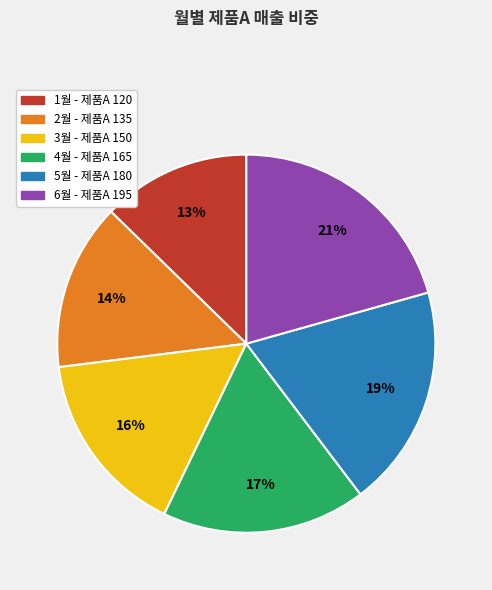

Does 4월 account for over 50% of the chart?

No